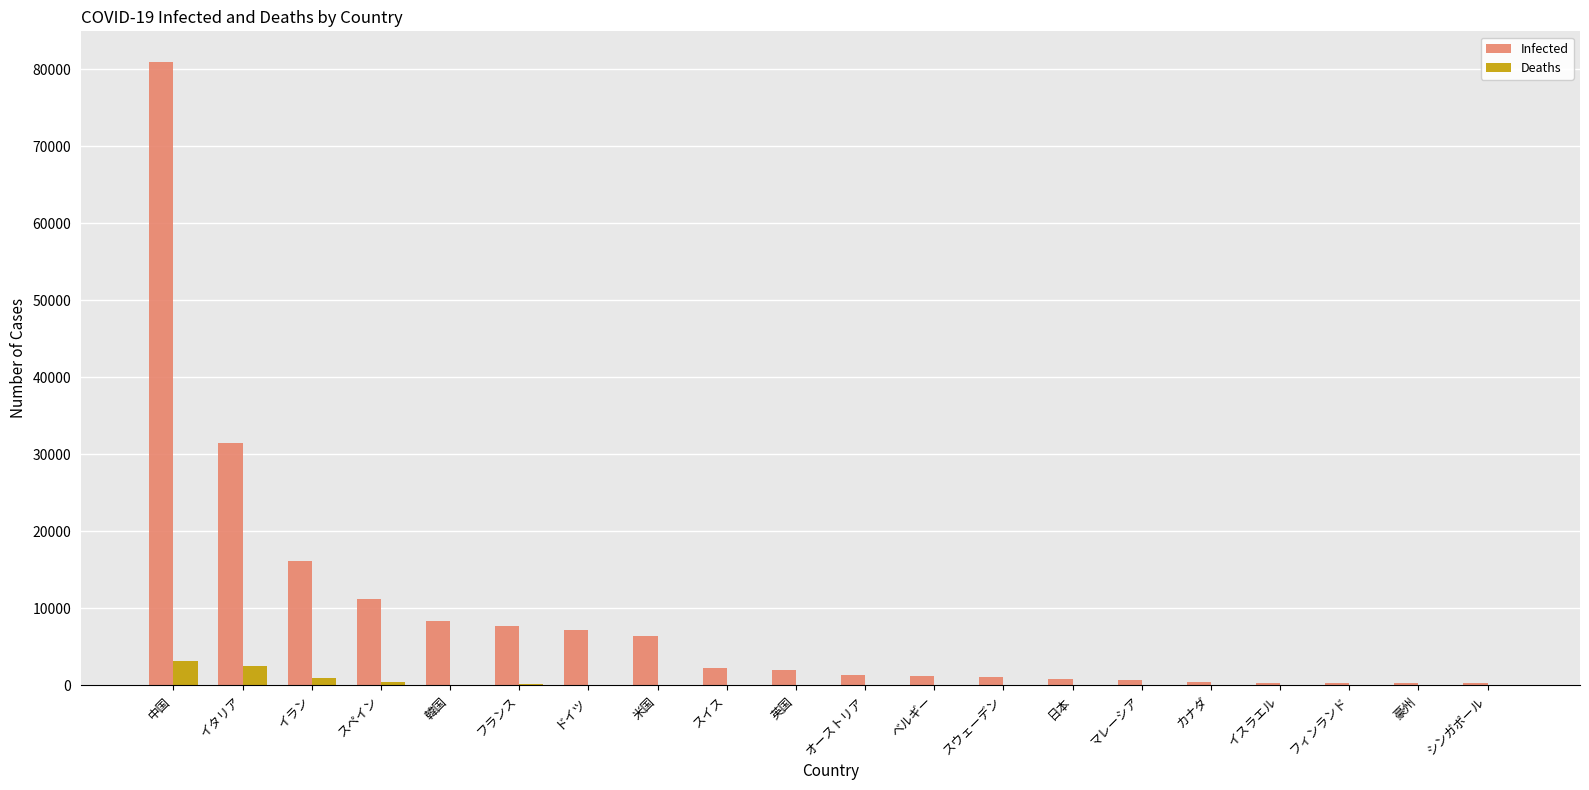

What are all the series names shown in the legend?

Infected, Deaths